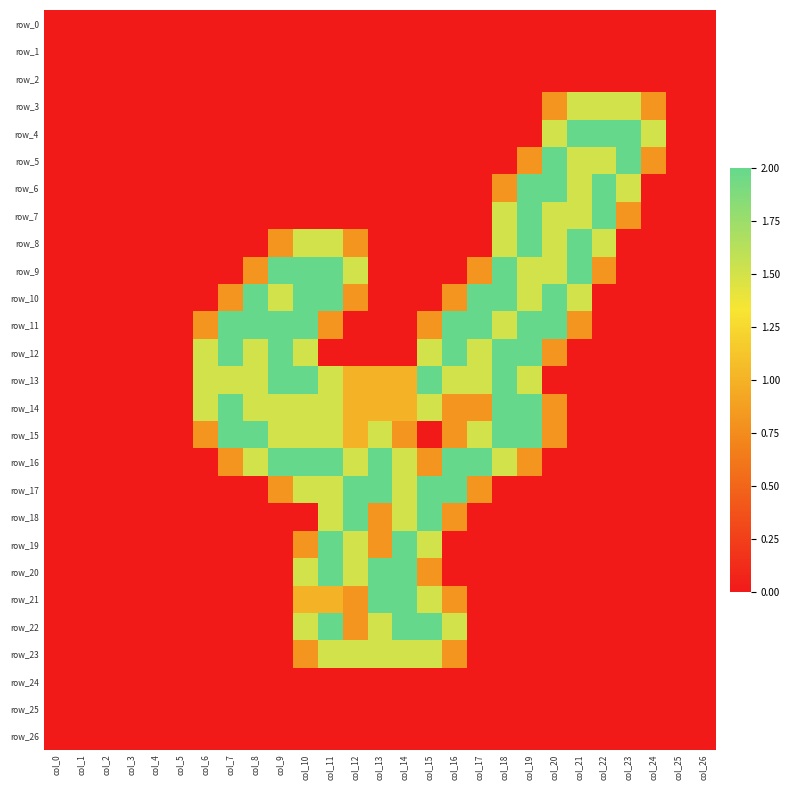

Which series has the largest range (max minus min)?

row_4